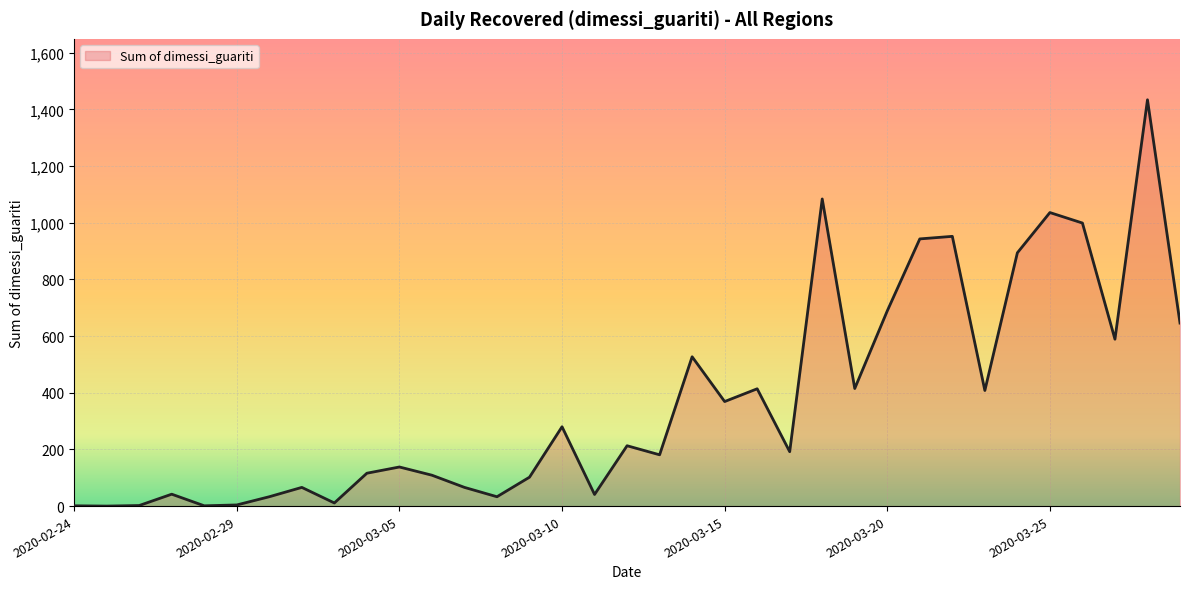

What is the maximum value shown in the chart?

1434